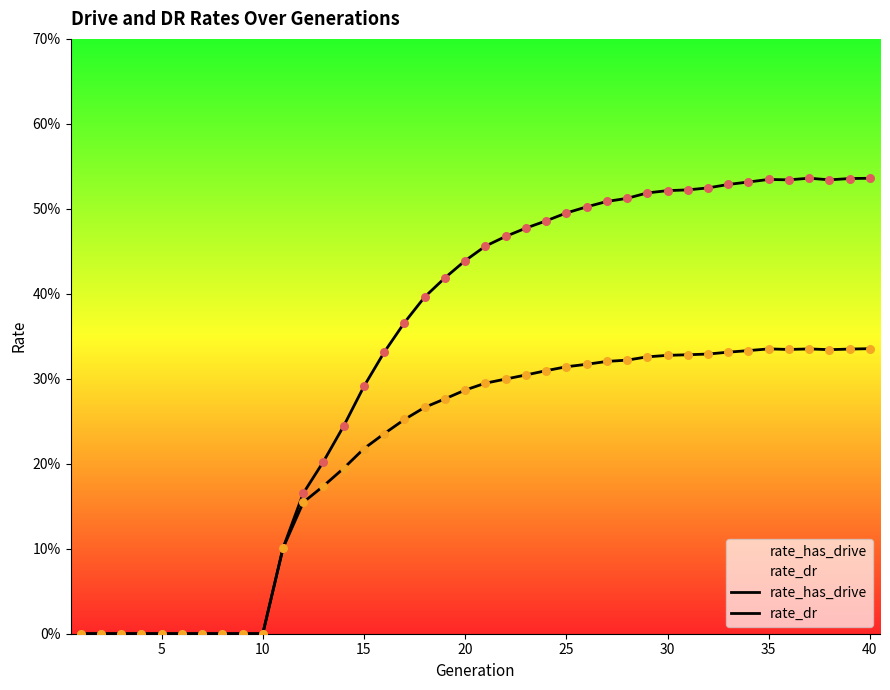

Which series contains the highest Y value?

rate_has_drive